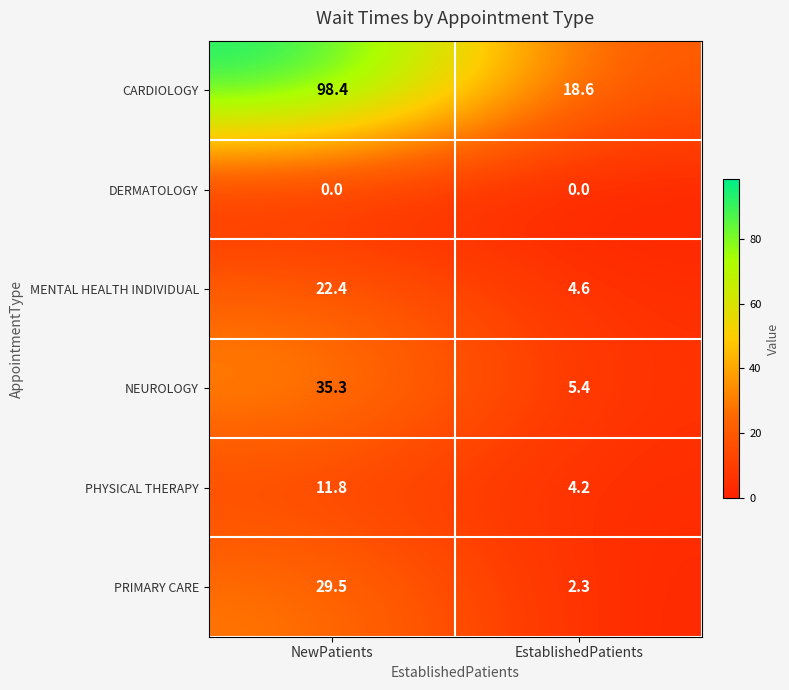

At which label is MENTAL HEALTH INDIVIDUAL closest to 13?

EstablishedPatients